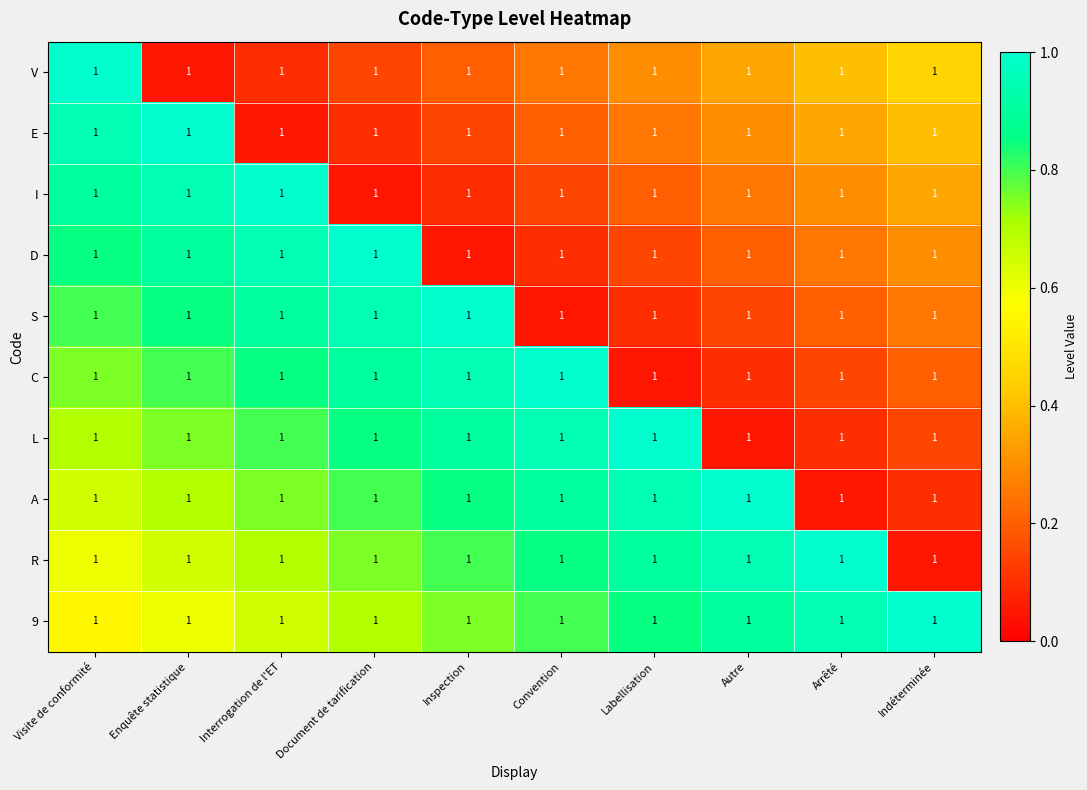

Which series has the largest total across all categories?

9